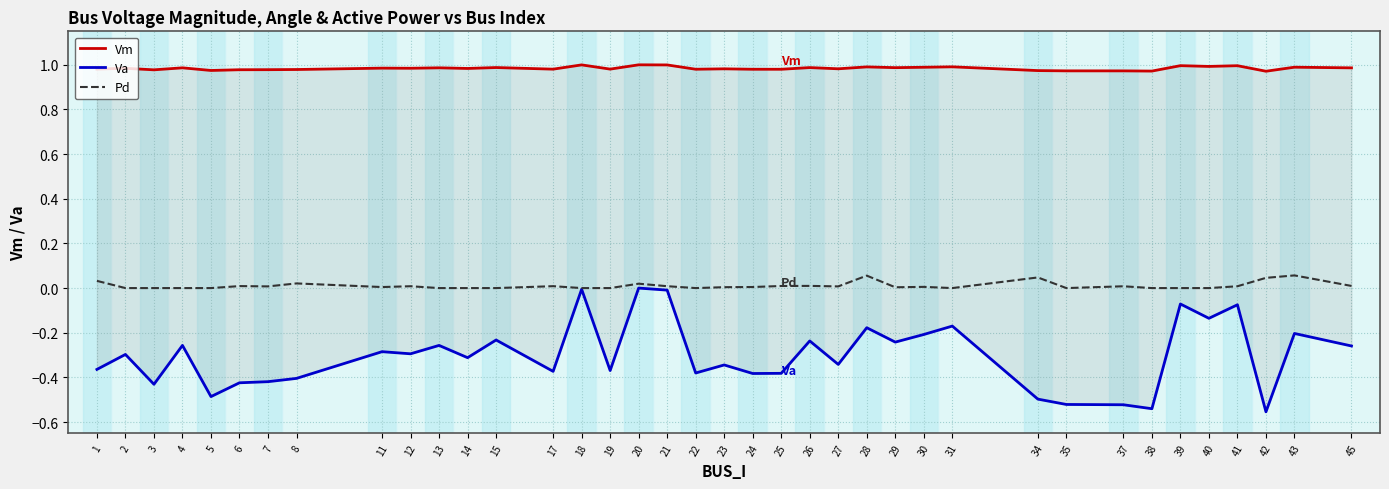

What is the value of the Vm point at the 36th from the left?

1.0